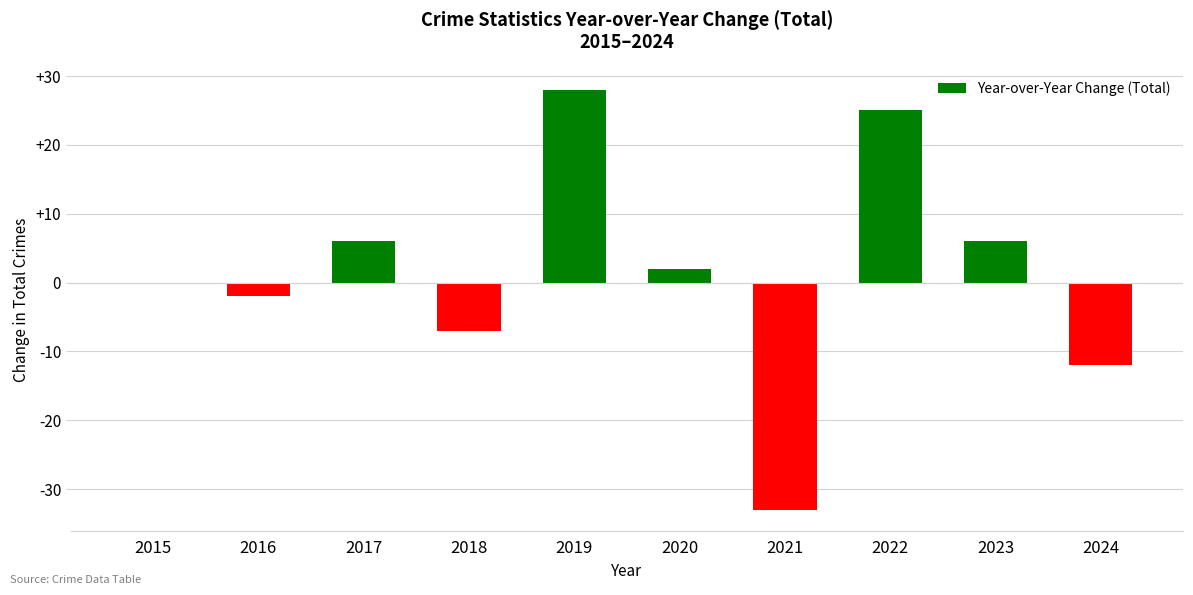

What value does the data have at 2018, to the nearest 5?

-5